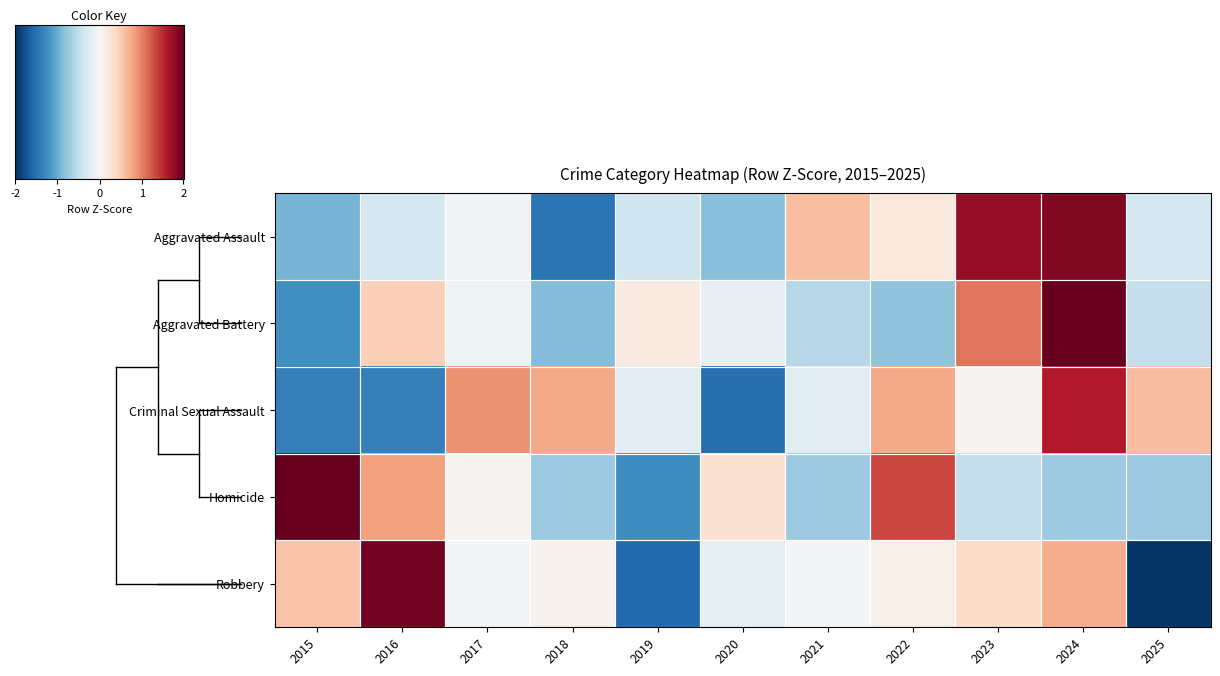

Reading right to left, extract all data points from this chart.

Aggravated Assault: 2025=-0.4	2024=1.8	2023=1.8	2022=0.2	2021=0.6	2020=-0.8	2019=-0.4	2018=-1.5	2017=-0.1	2016=-0.4	2015=-0.9
Aggravated Battery: 2025=-0.5	2024=2.5	2023=1.1	2022=-0.8	2021=-0.6	2020=-0.2	2019=0.2	2018=-0.9	2017=-0.1	2016=0.5	2015=-1.2
Criminal Sexual Assault: 2025=0.6	2024=1.6	2023=0.1	2022=0.8	2021=-0.2	2020=-1.5	2019=-0.2	2018=0.8	2017=0.9	2016=-1.4	2015=-1.4
Homicide: 2025=-0.7	2024=-0.7	2023=-0.5	2022=1.3	2021=-0.7	2020=0.3	2019=-1.2	2018=-0.7	2017=0.0	2016=0.8	2015=2.1
Robbery: 2025=-2.0	2024=0.7	2023=0.4	2022=0.1	2021=-0.0	2020=-0.2	2019=-1.6	2018=0.1	2017=-0.0	2016=1.9	2015=0.6